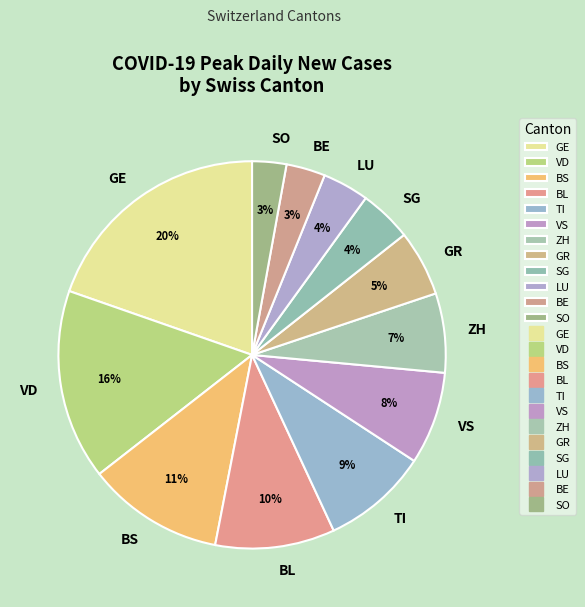

Does BE represent more than half of the total?

No